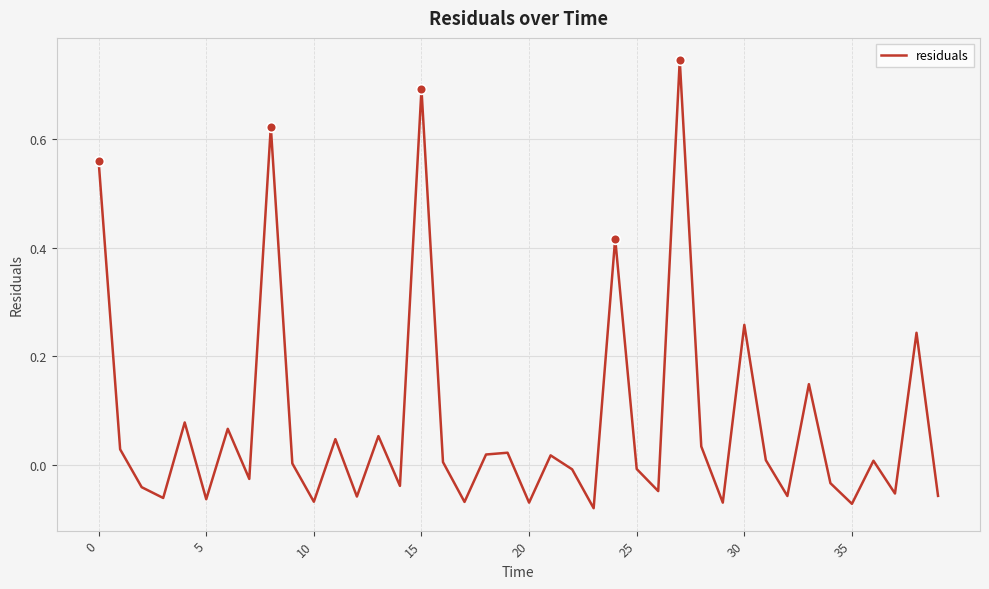

What is the difference between the maximum and minimum values?

0.8